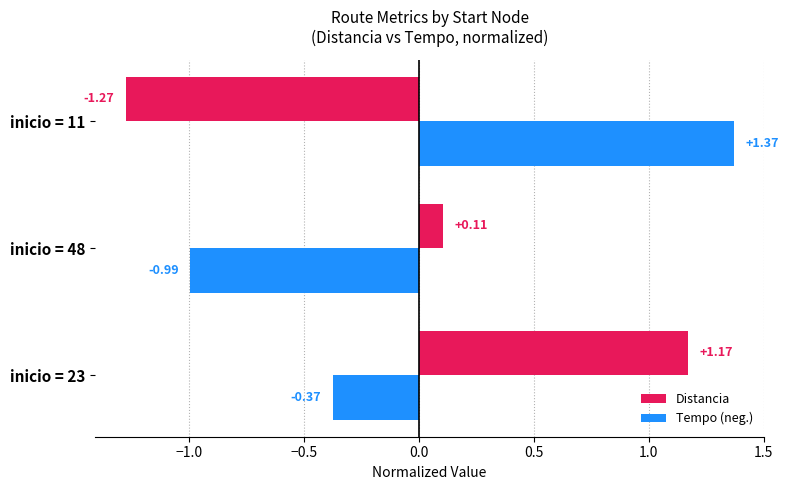

Is the value of Distancia at inicio = 11 greater than the value of Tempo (neg.) at inicio = 11?

No